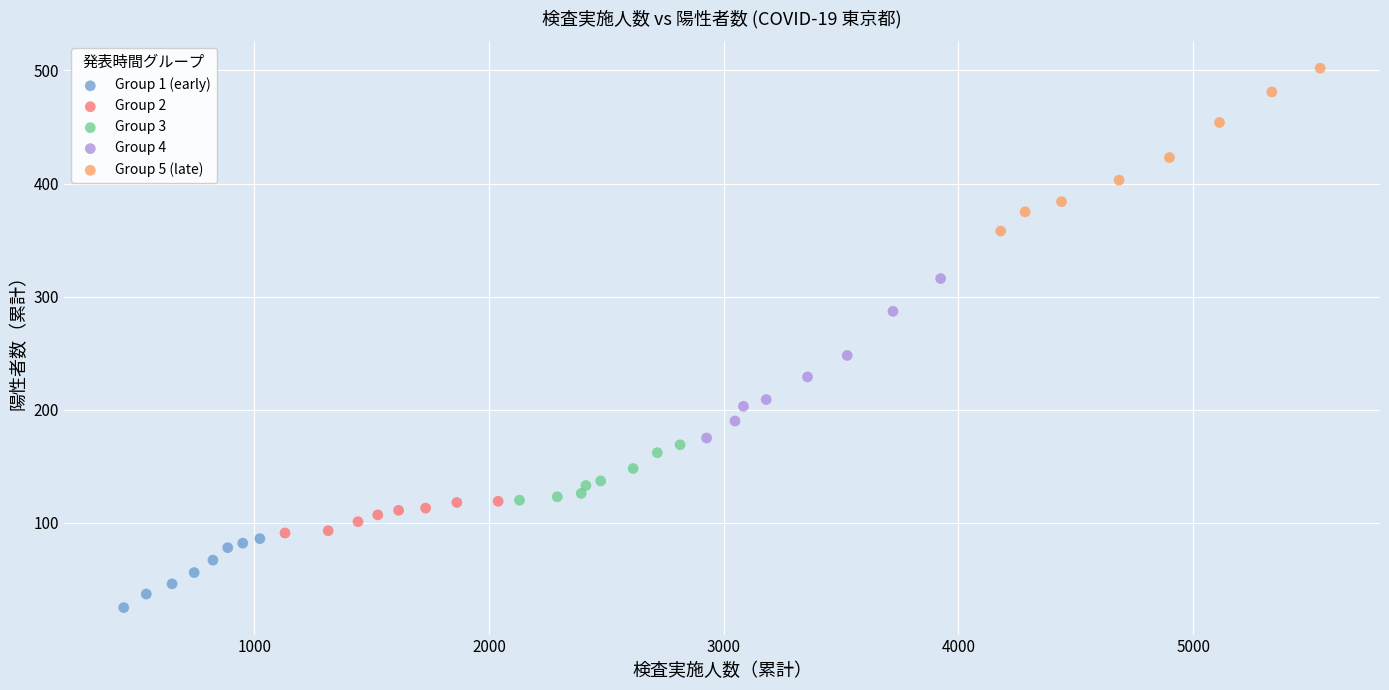

Which series has the largest Y range (max minus min)?

Group 5 (late)